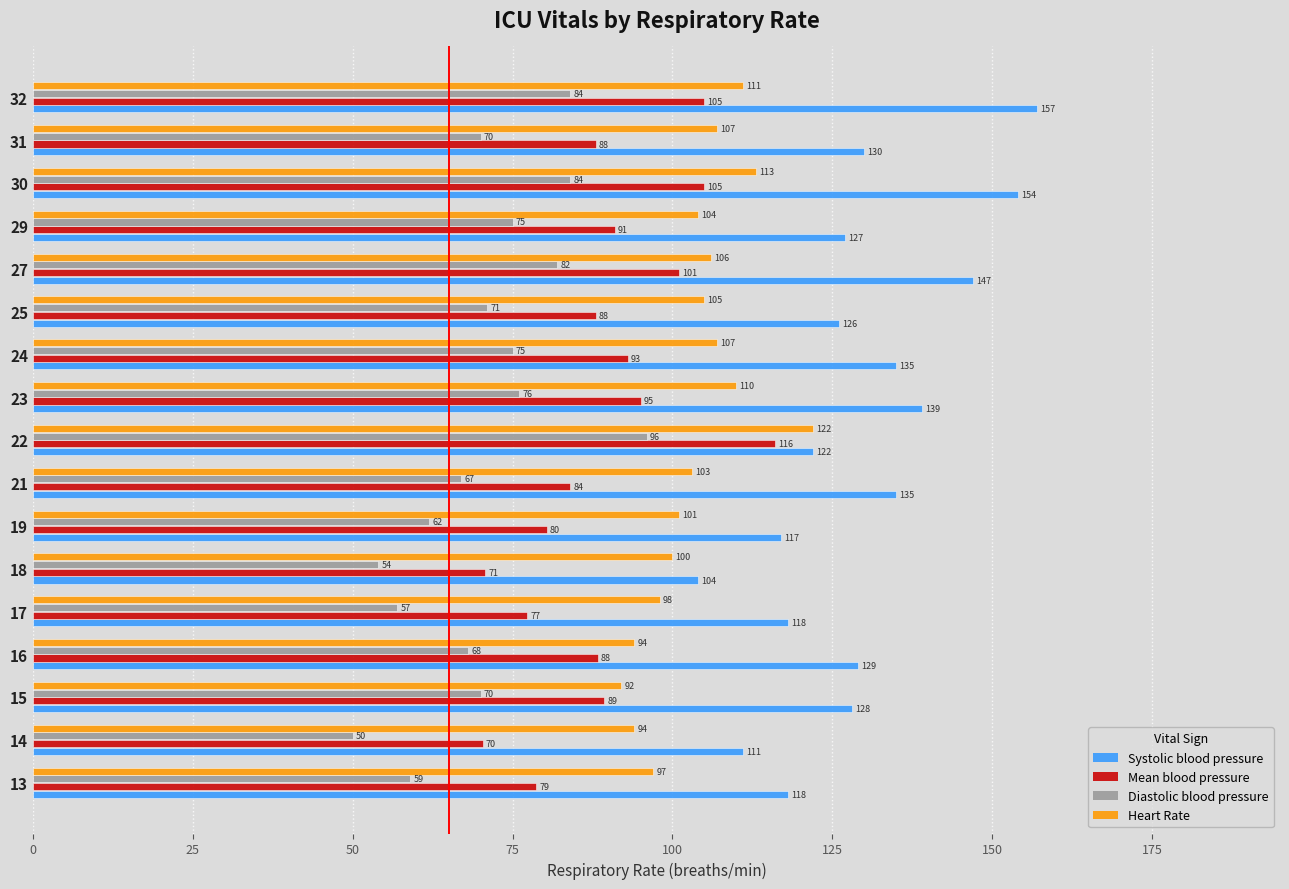

What is the difference between the highest and lowest values at 21?

68.0